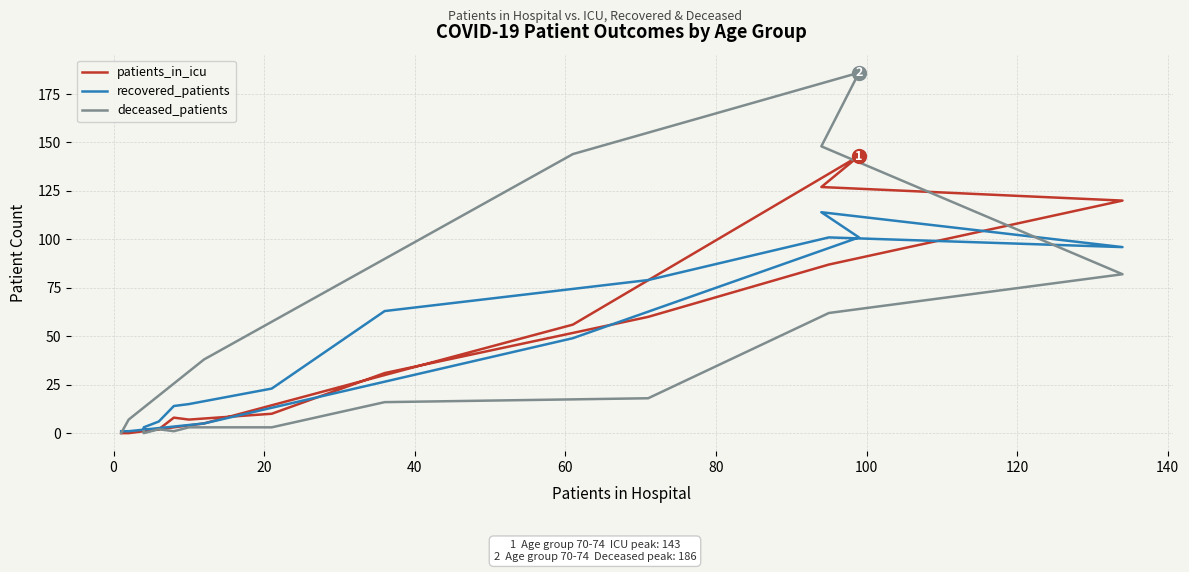

What is the sum of the recovered_patients values at 40 and 120?

93